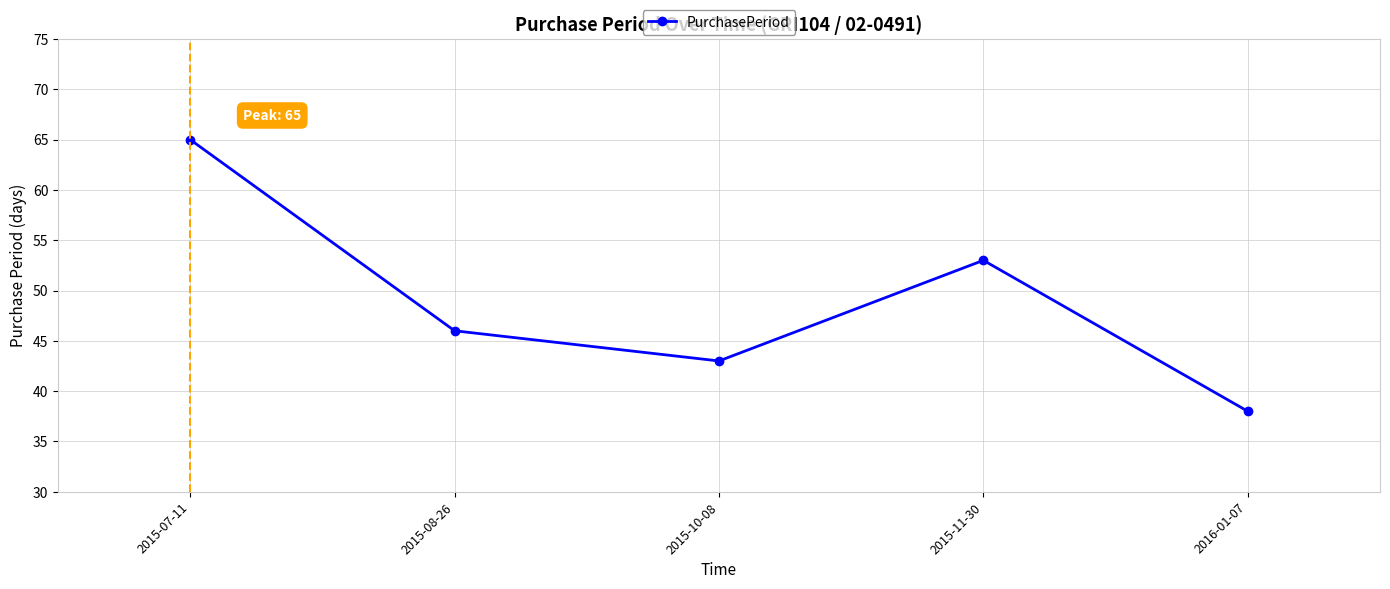

Is it true that the value at 2015-08-26 is 46?

True